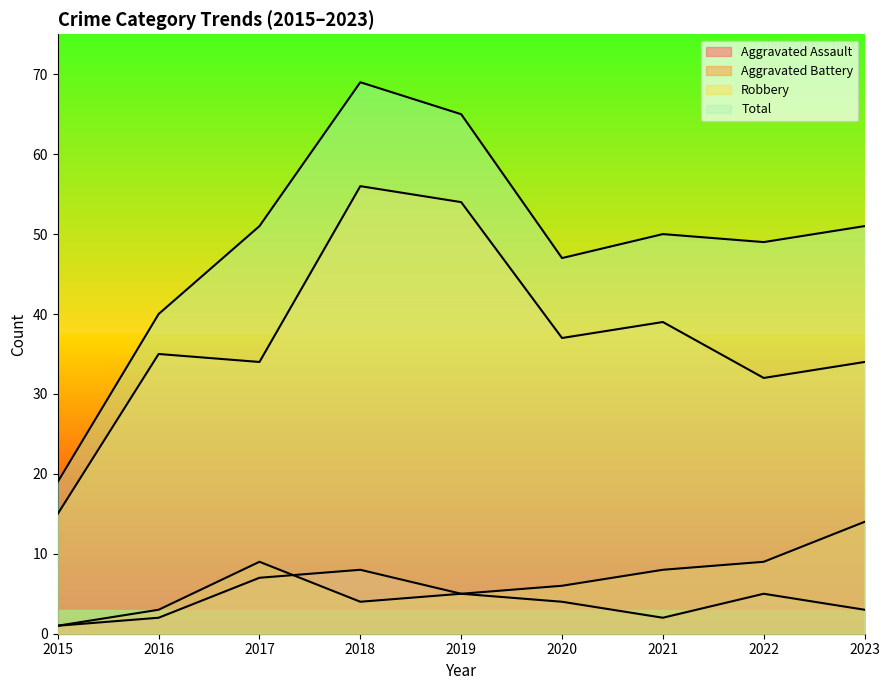

Rank the categories by Aggravated Assault value from highest to lowest.

2018, 2017, 2019, 2022, 2020, 2023, 2016, 2021, 2015